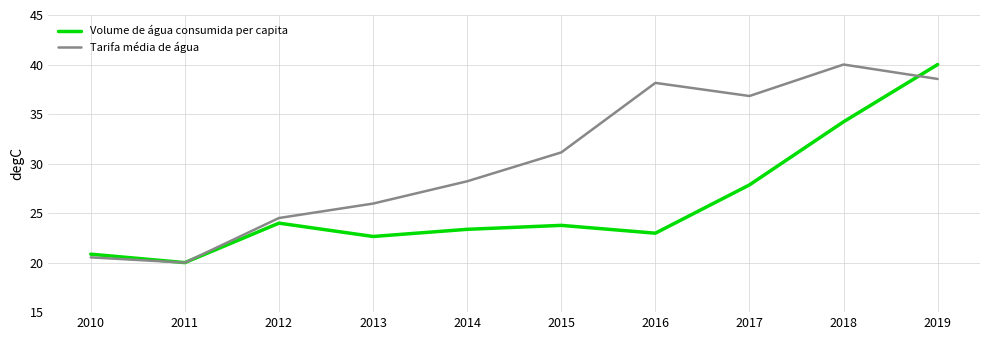

Which category has the lowest value in the Tarifa média de água series?

2011